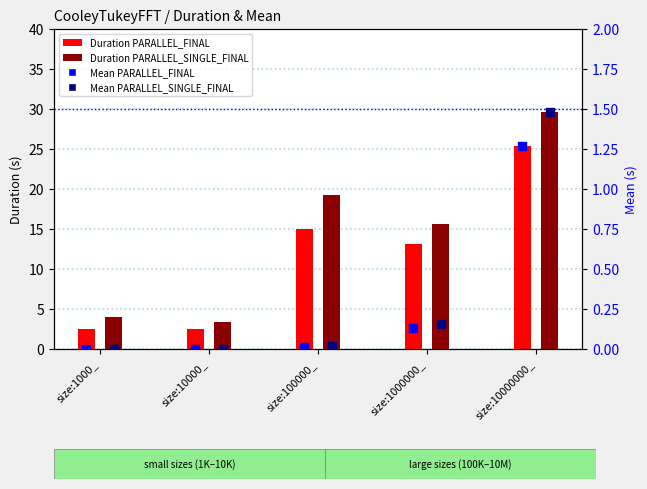

Which series contains the lowest Y value?

Mean PARALLEL_FINAL